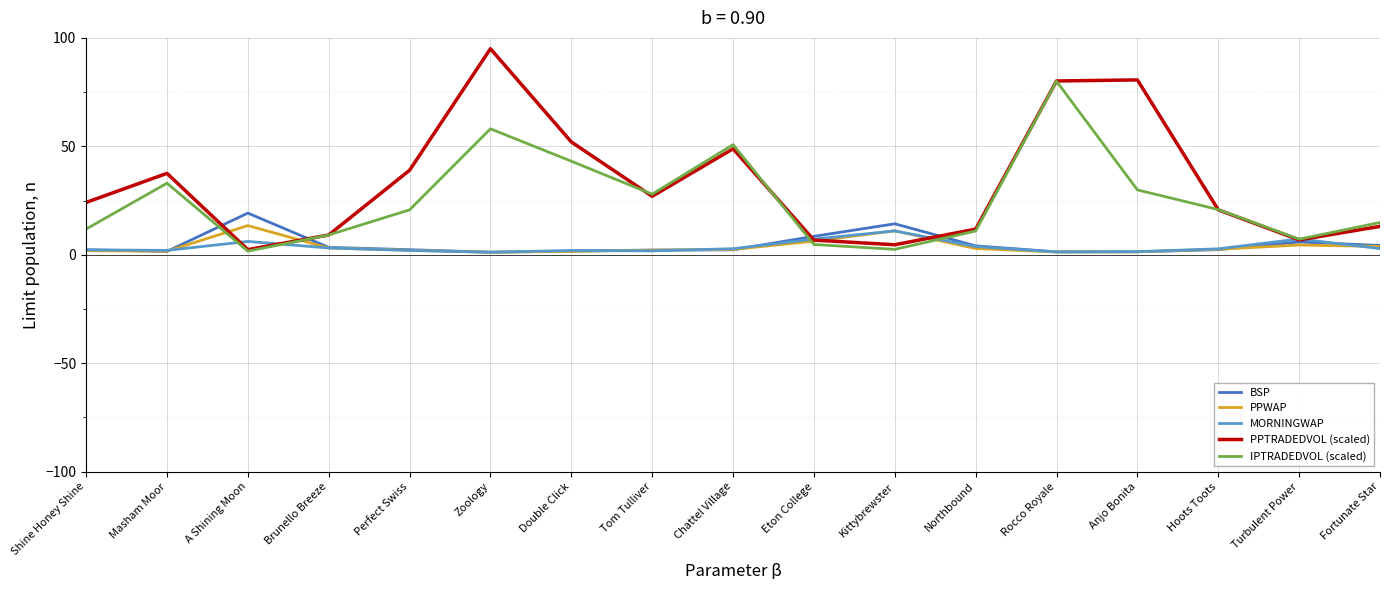

Which series has the widest spread of values?

PPTRADEDVOL (scaled)